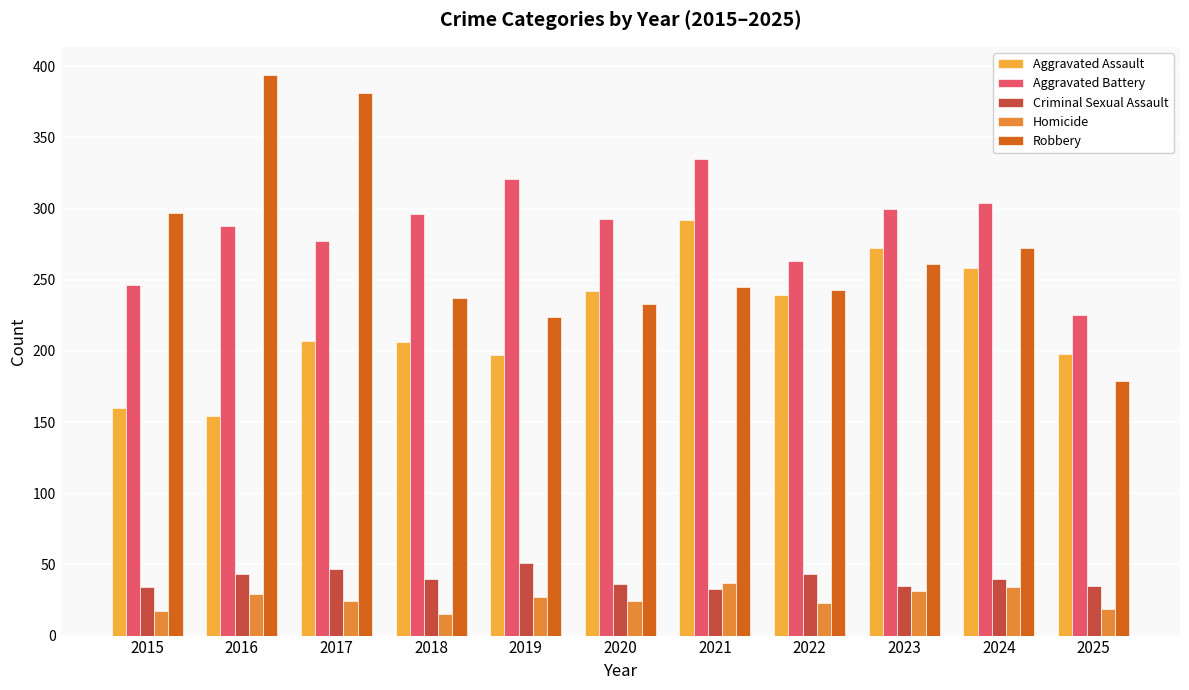

The Homicide series shows 52 at 2023. True or false?

False